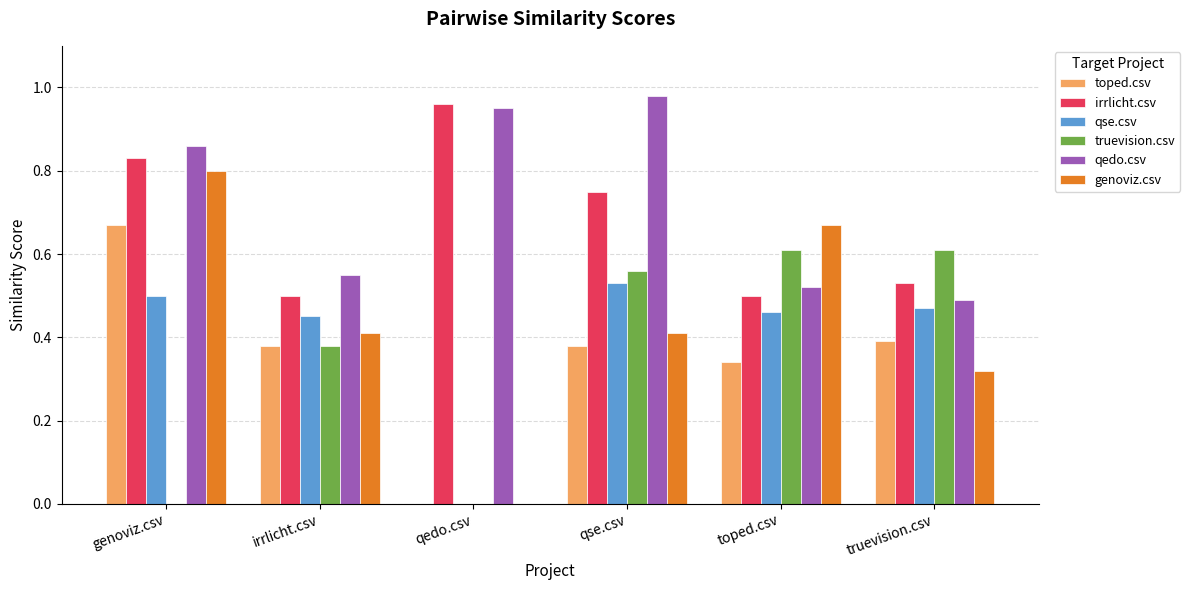

The value of irrlicht.csv at toped.csv is 0.5. True or false?

True